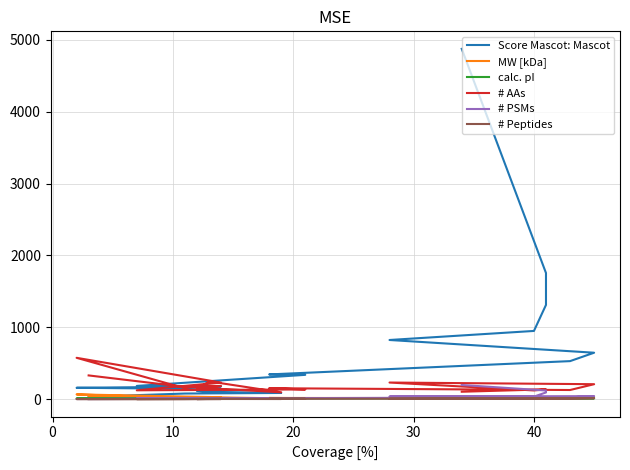

At which category does # PSMs reach its first local valley?

40